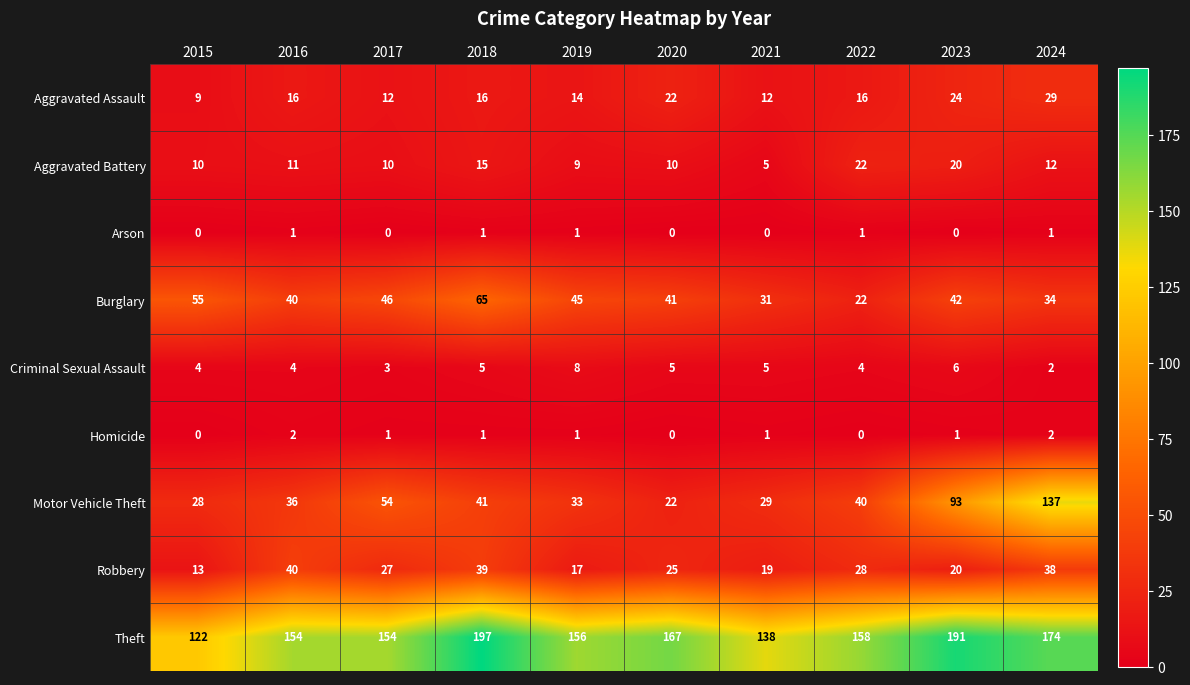

What is the sum of the Motor Vehicle Theft values at 2015 and 2020?

50